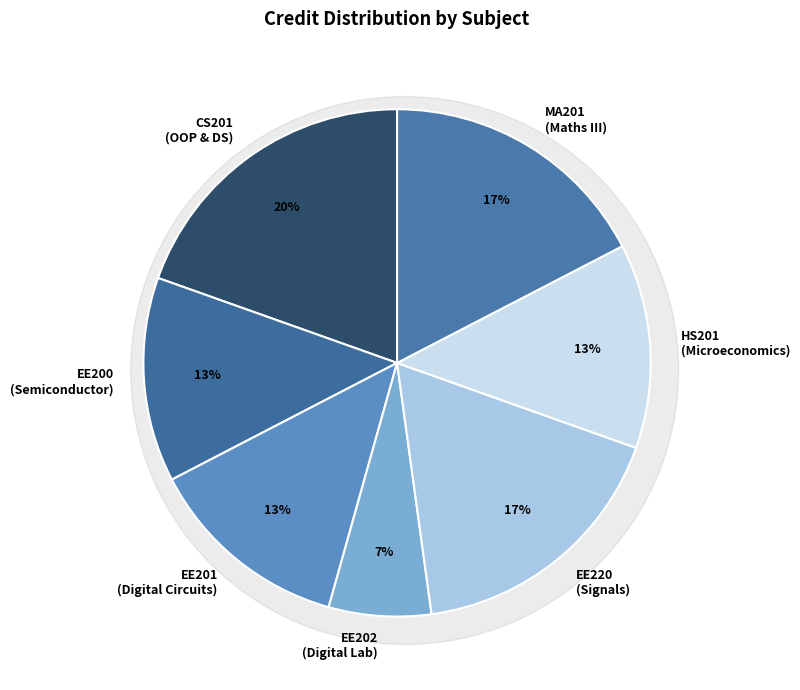

What is the change in value from Object Oriented Programming and Data Structures to Signal, System and Networks?

-1